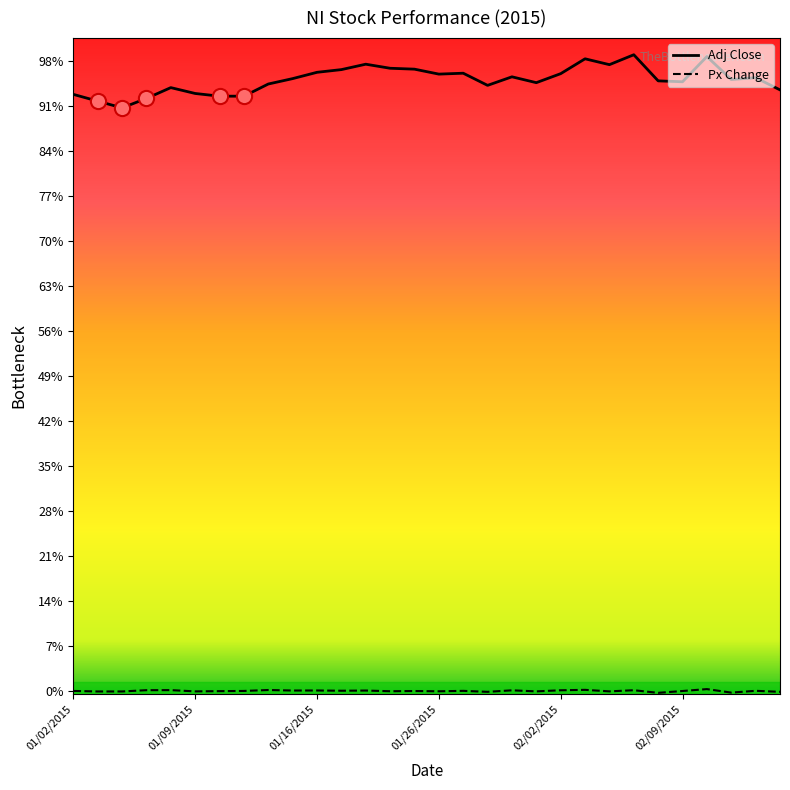

Does the chart have visible grid lines?

No